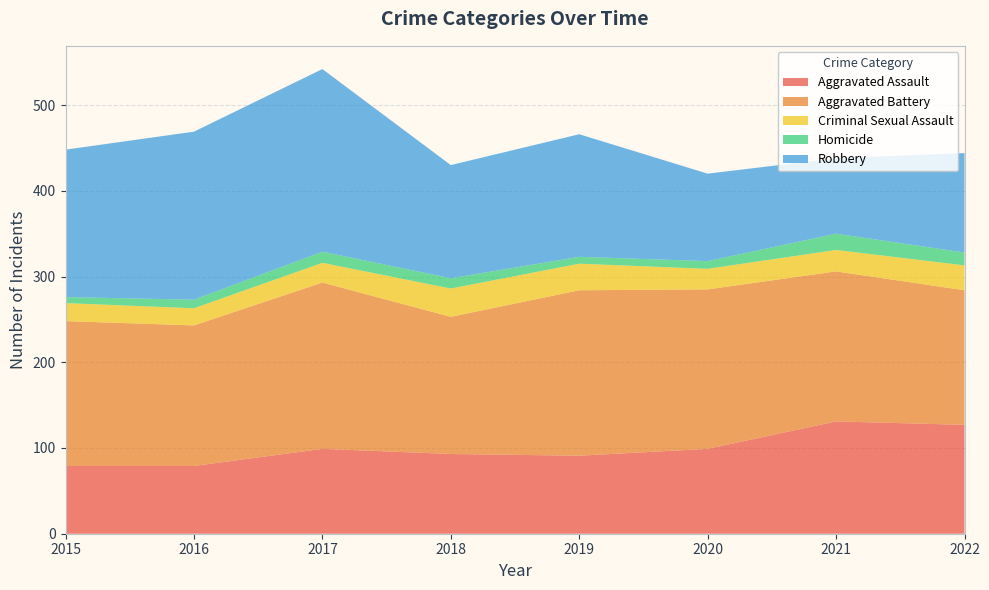

Reading right to left, transcribe all the data shown in this chart.

Aggravated Assault: 2022=127	2021=131	2020=99	2019=91	2018=93	2017=99	2016=79	2015=79
Aggravated Battery: 2022=157	2021=175	2020=186	2019=193	2018=160	2017=194	2016=164	2015=169
Criminal Sexual Assault: 2022=29	2021=25	2020=24	2019=31	2018=33	2017=23	2016=20	2015=21
Homicide: 2022=15	2021=19	2020=9	2019=8	2018=12	2017=13	2016=10	2015=7
Robbery: 2022=116	2021=88	2020=102	2019=143	2018=132	2017=213	2016=196	2015=172